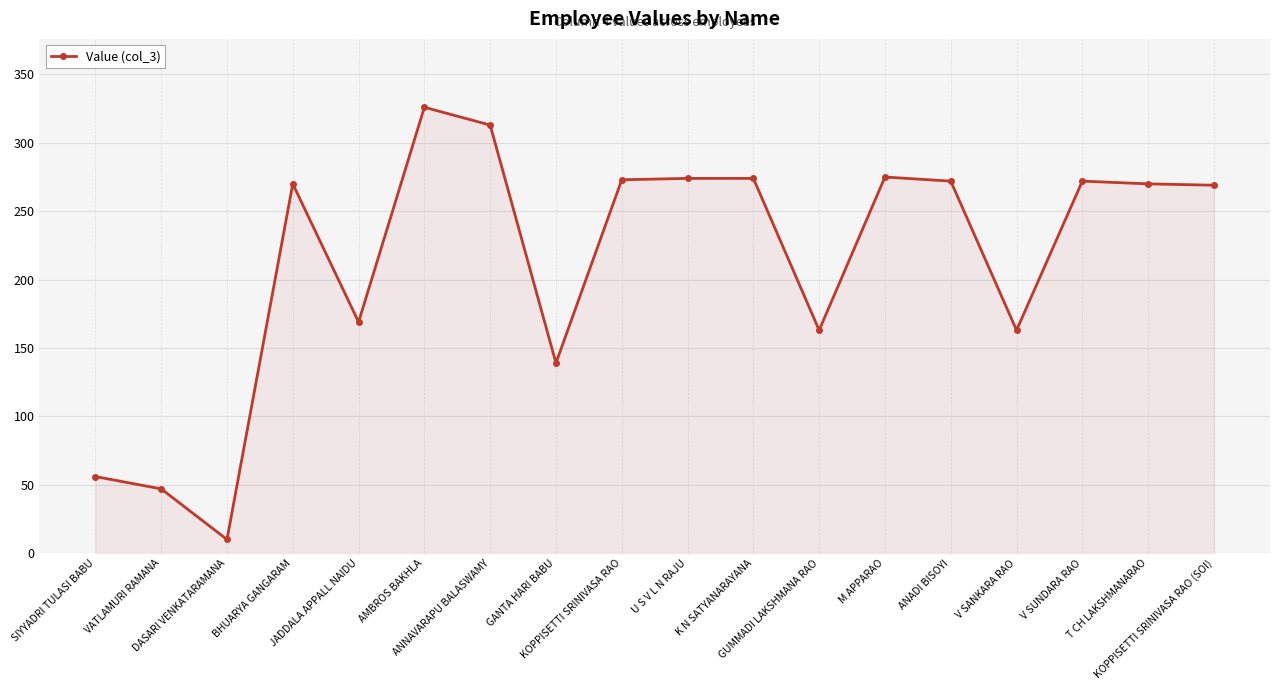

True or false: the data has more than 2 interior local peaks.

True